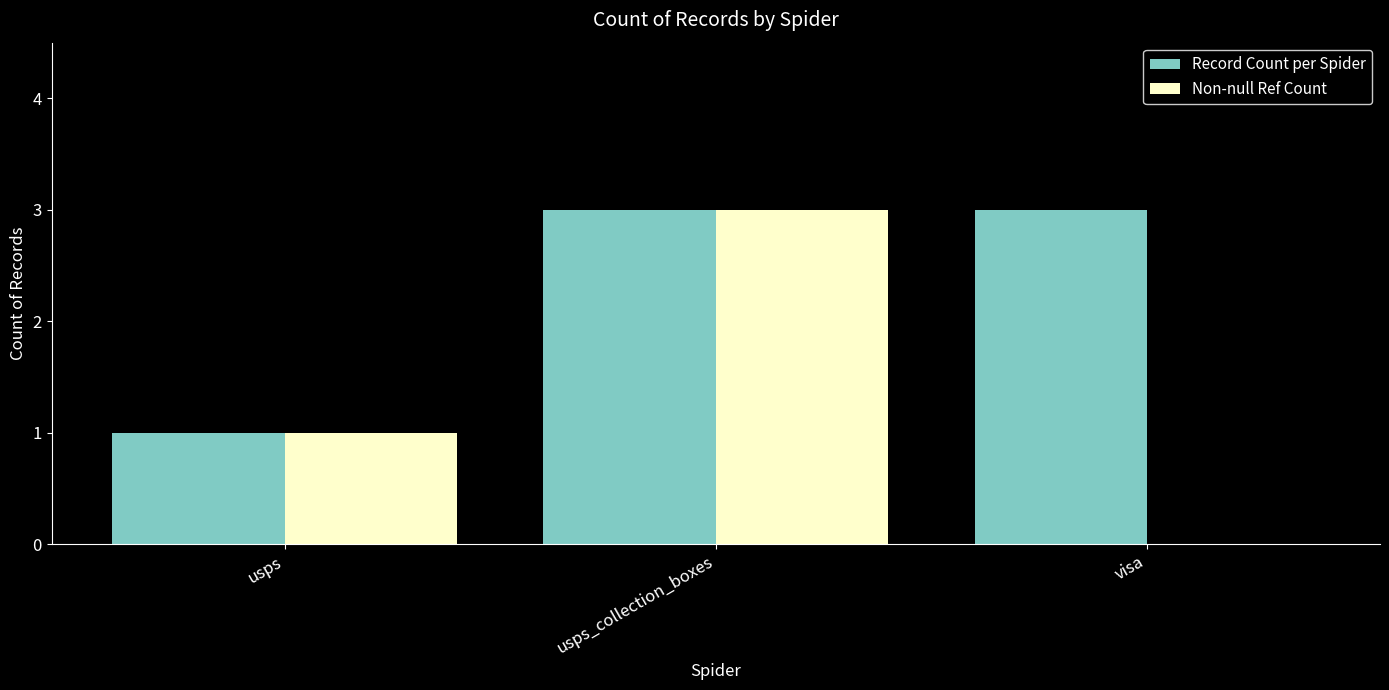

The value of Record Count per Spider at visa is 3. True or false?

True